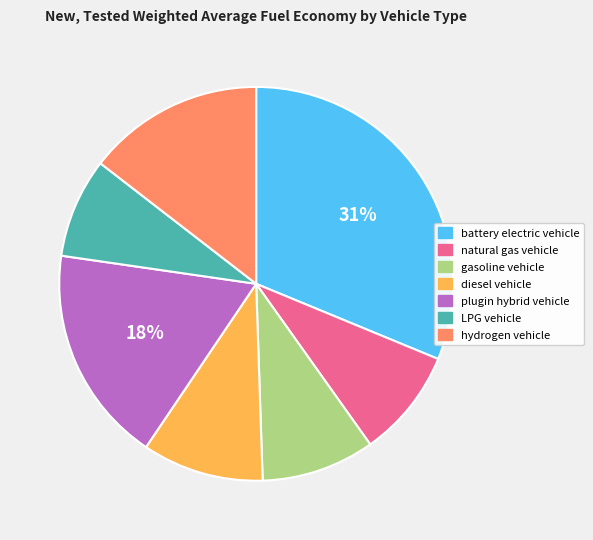

Combined, do battery electric vehicle and gasoline vehicle account for over 50%?

No